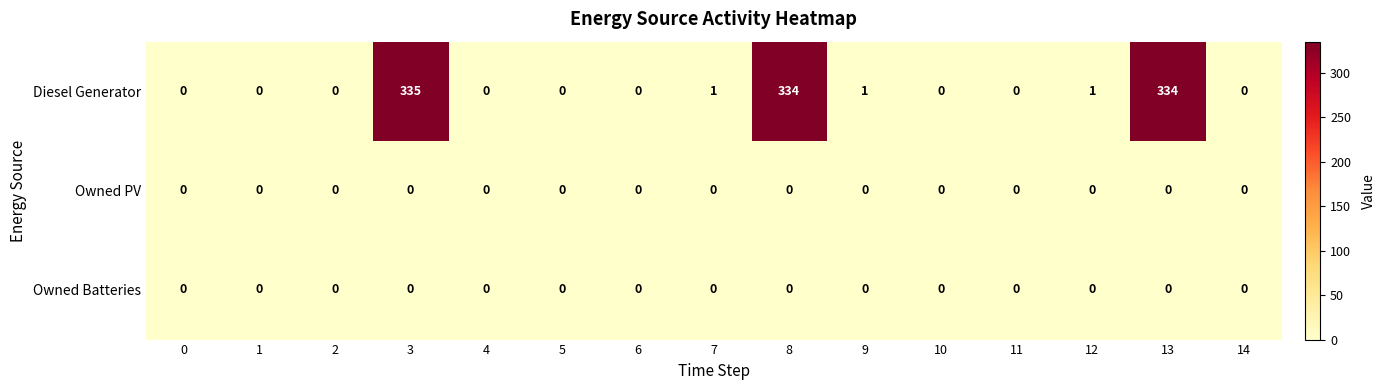

Count the number of data series in this chart.

3